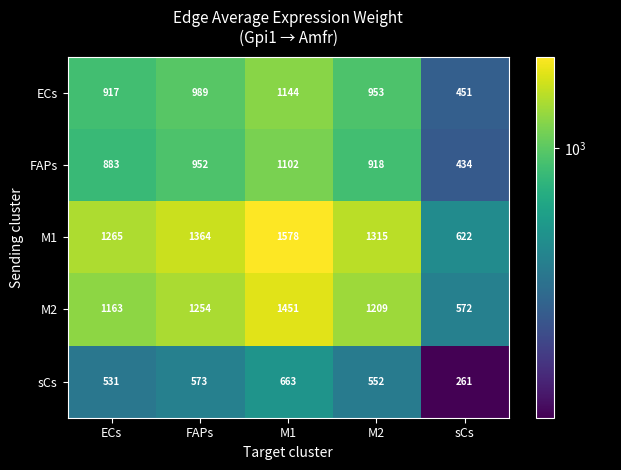

What is the difference between the M1 values at ECs and sCs?

643